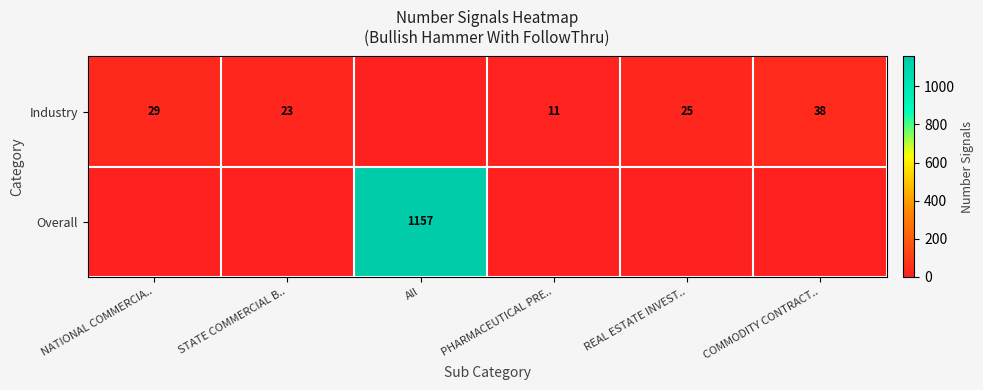

What is the difference between the Industry values at STATE COMMERCIAL B.. and COMMODITY CONTRACT..?

15